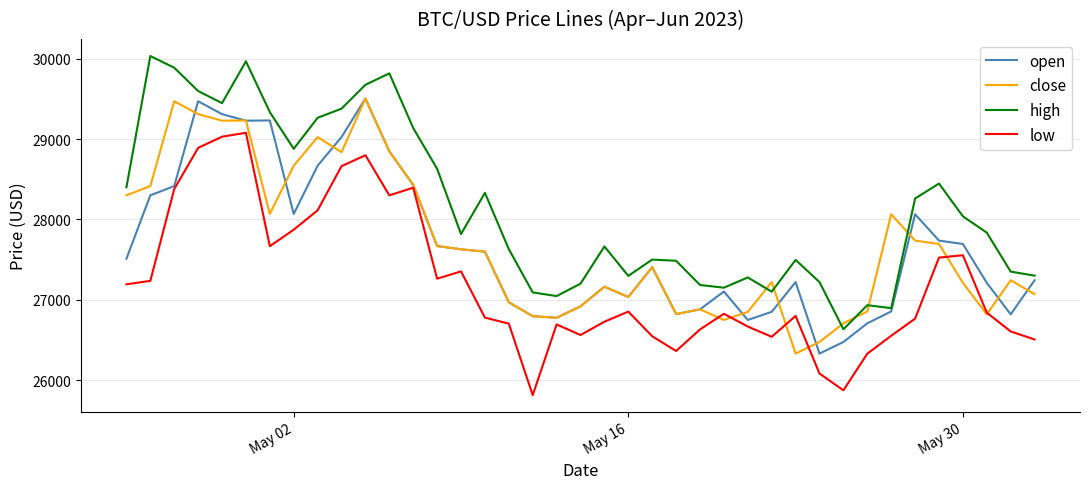

True or false: high and low intersect in this chart.

False